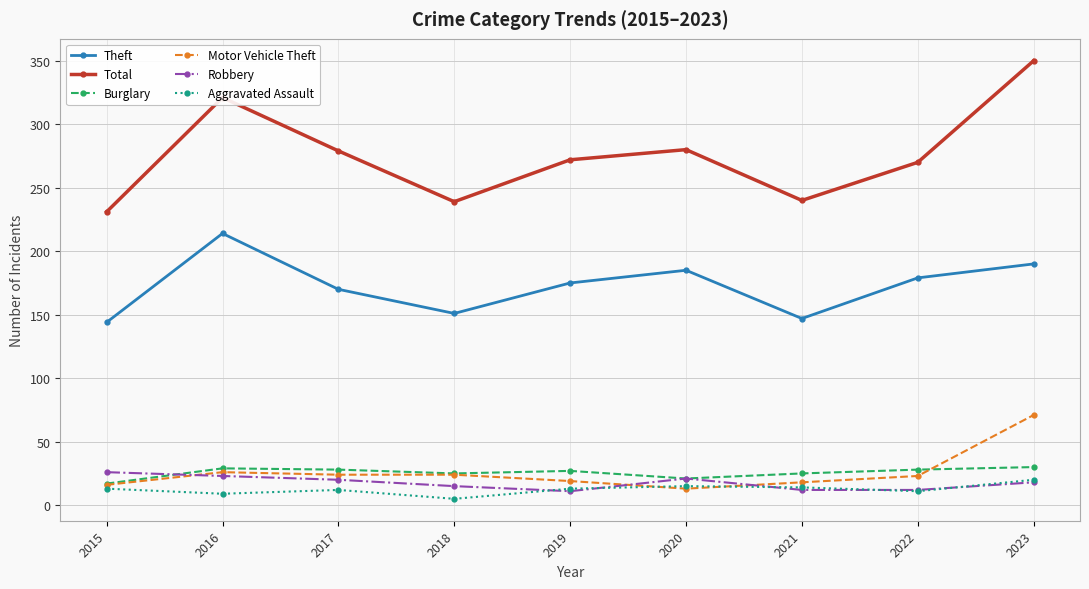

Which series ends up on top after the final intersection of Burglary and Motor Vehicle Theft?

Motor Vehicle Theft